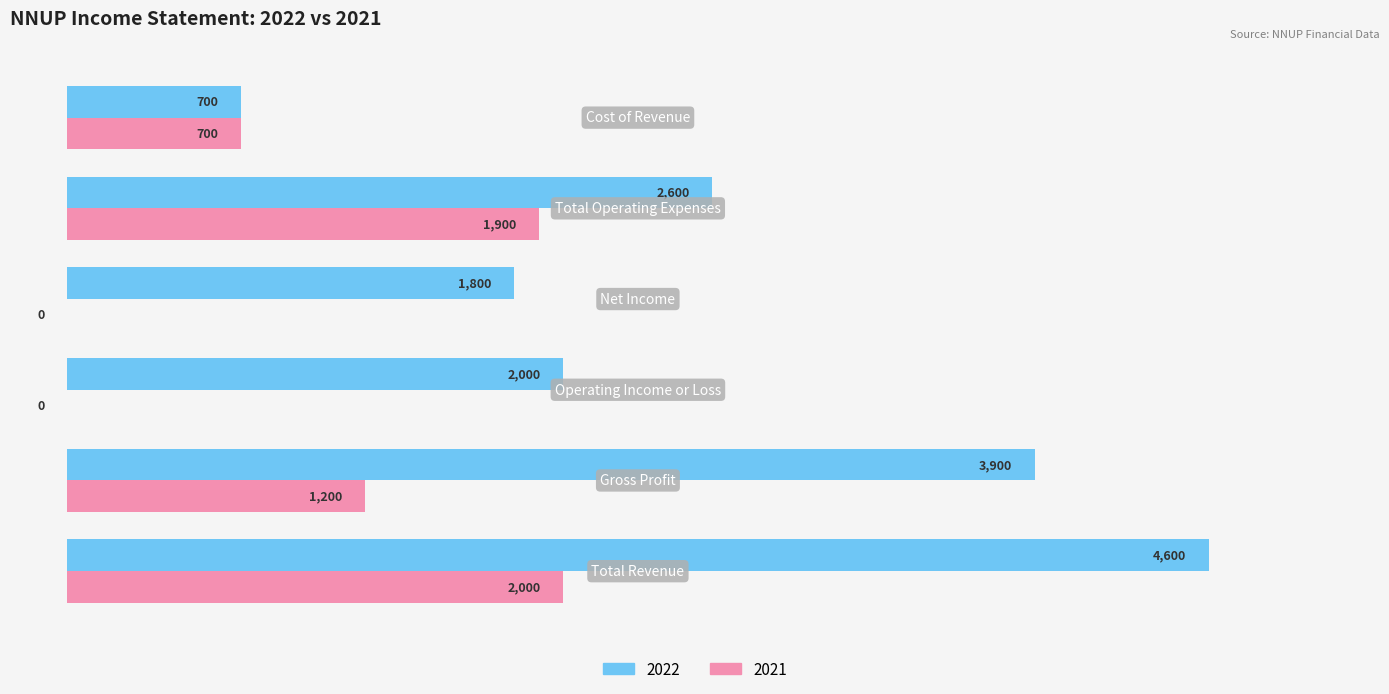

What is the sum of all 2021 values?

5800